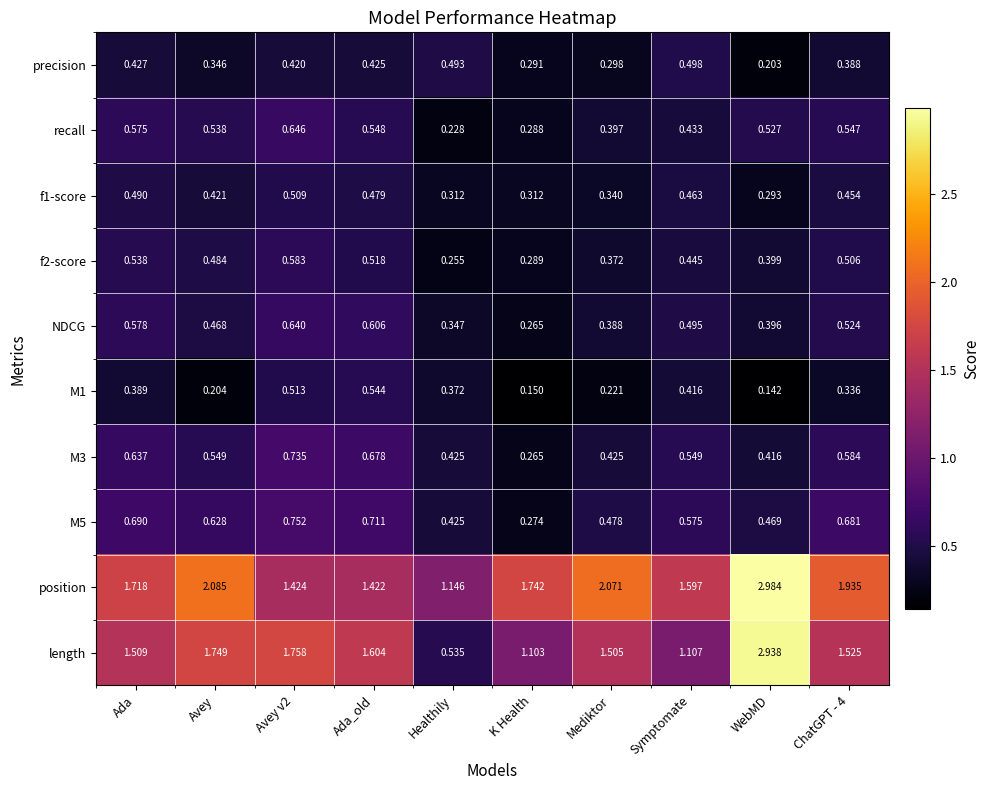

Which category has the highest value across all series?

WebMD